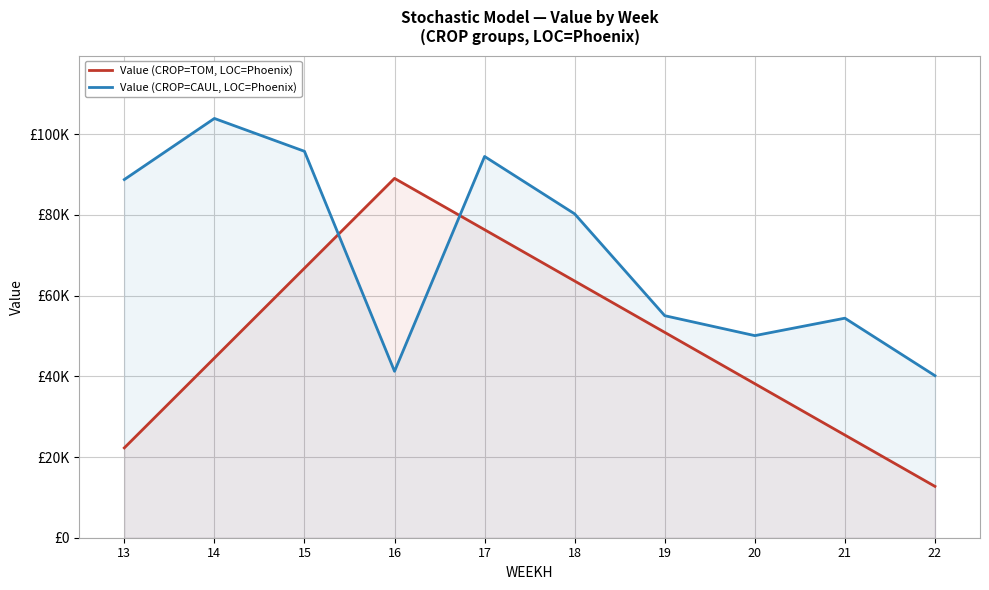

What is the difference between the highest and lowest values at 18?

16641.7